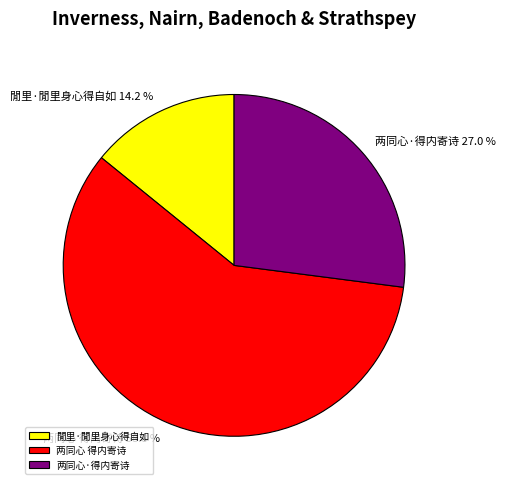

To the nearest percent, what portion does 閒里·閒里身心得自如 represent?

14%